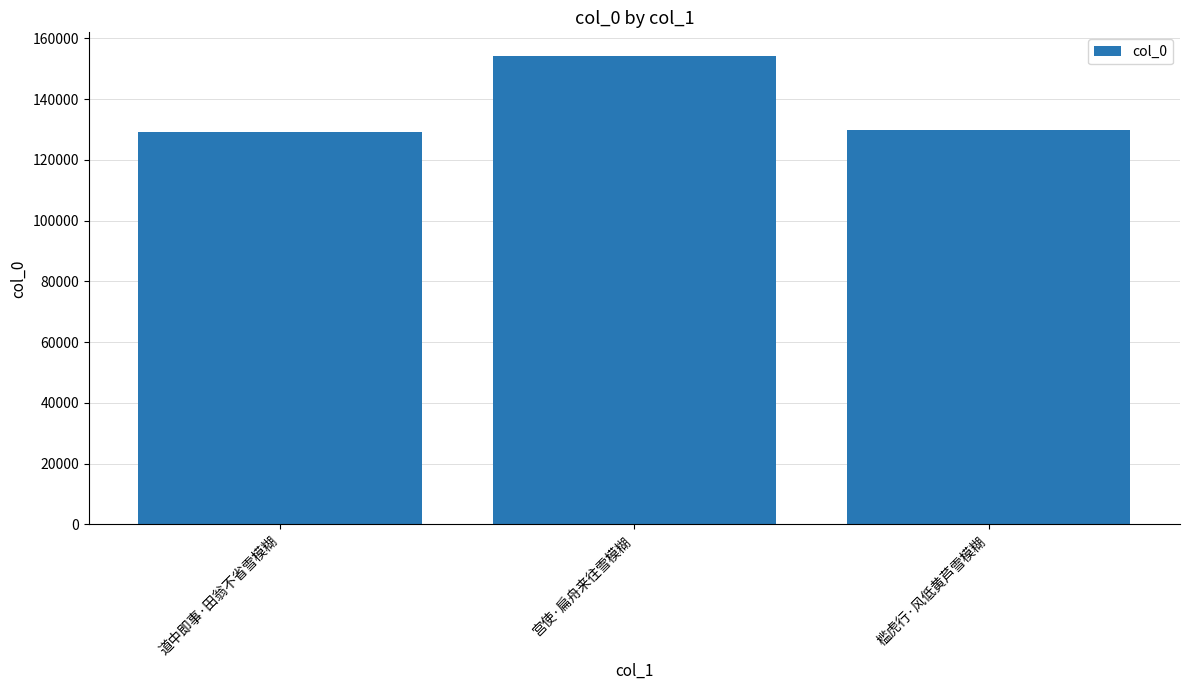

What is the ratio of the value at 宫使·扁舟来往雪模糊 to the value at 道中即事·田翁不省雪模糊?

1.2